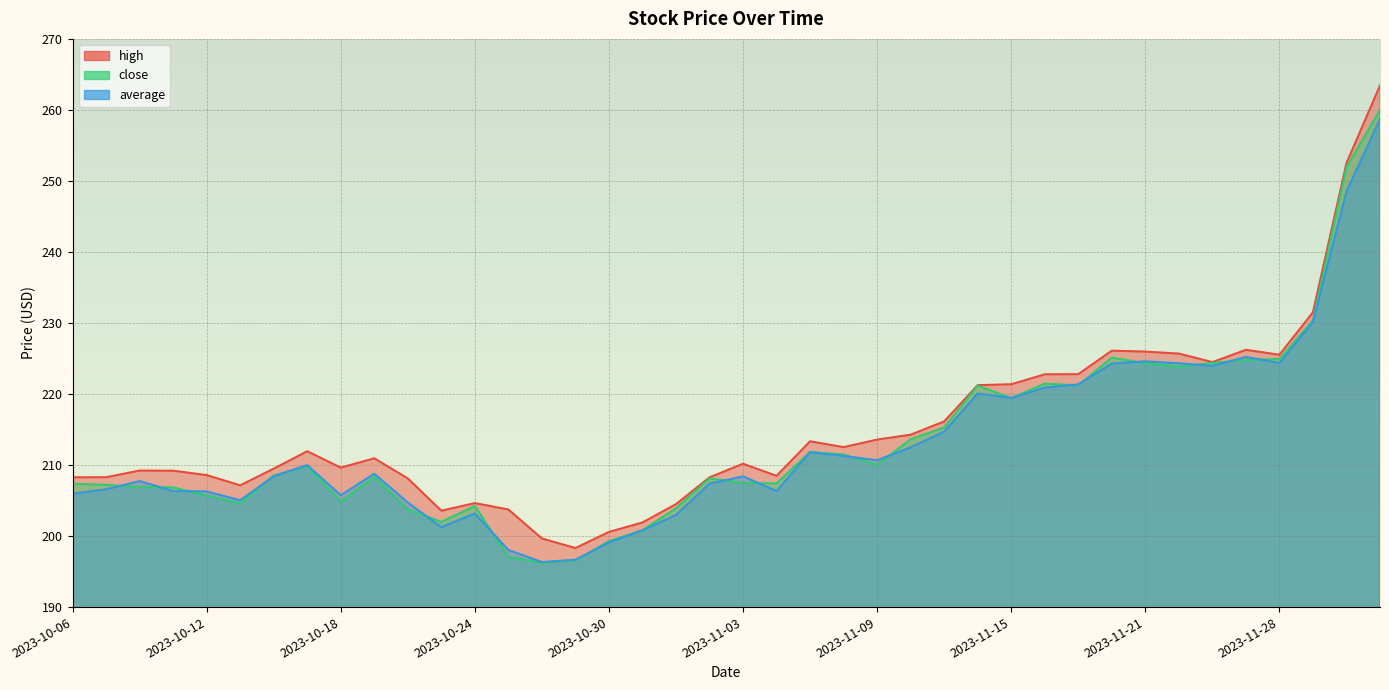

At which category is the sum across all series the highest?

2023-12-01